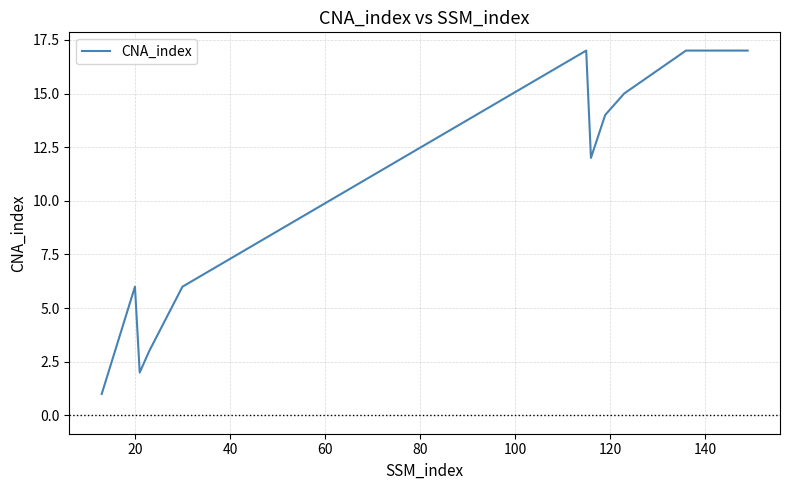

How many lines are shown in the chart?

1